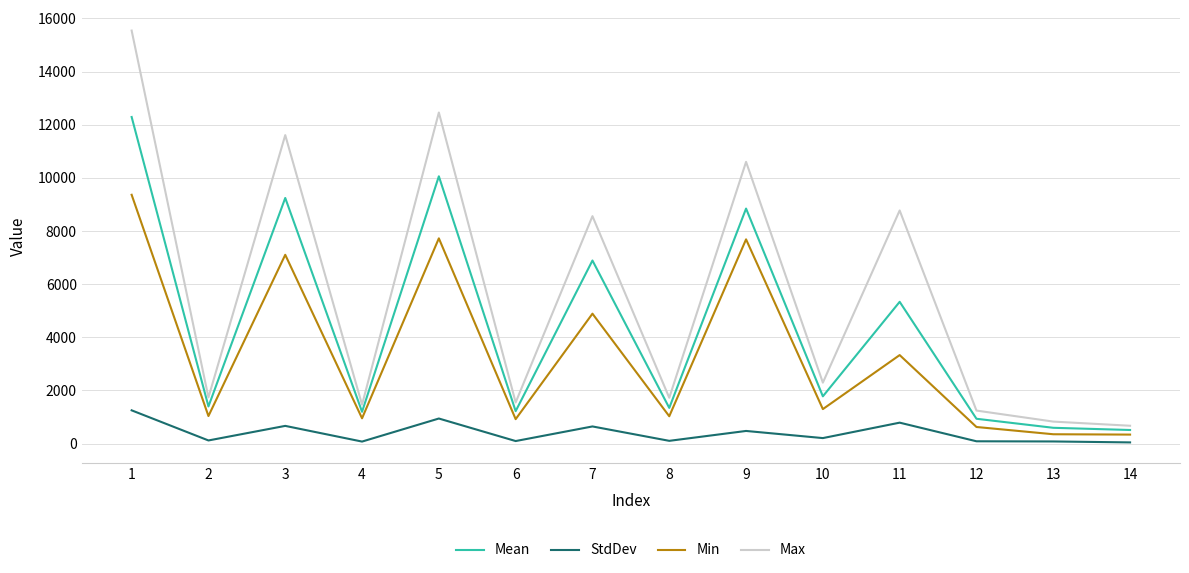

True or false: Mean has more than 1 points higher than both neighbors.

True